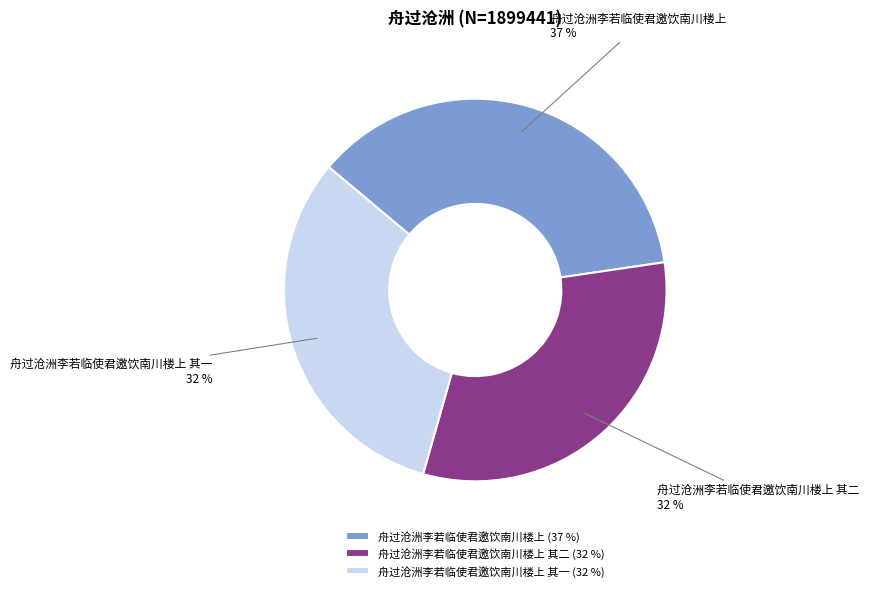

Count the number of slices in the pie.

3